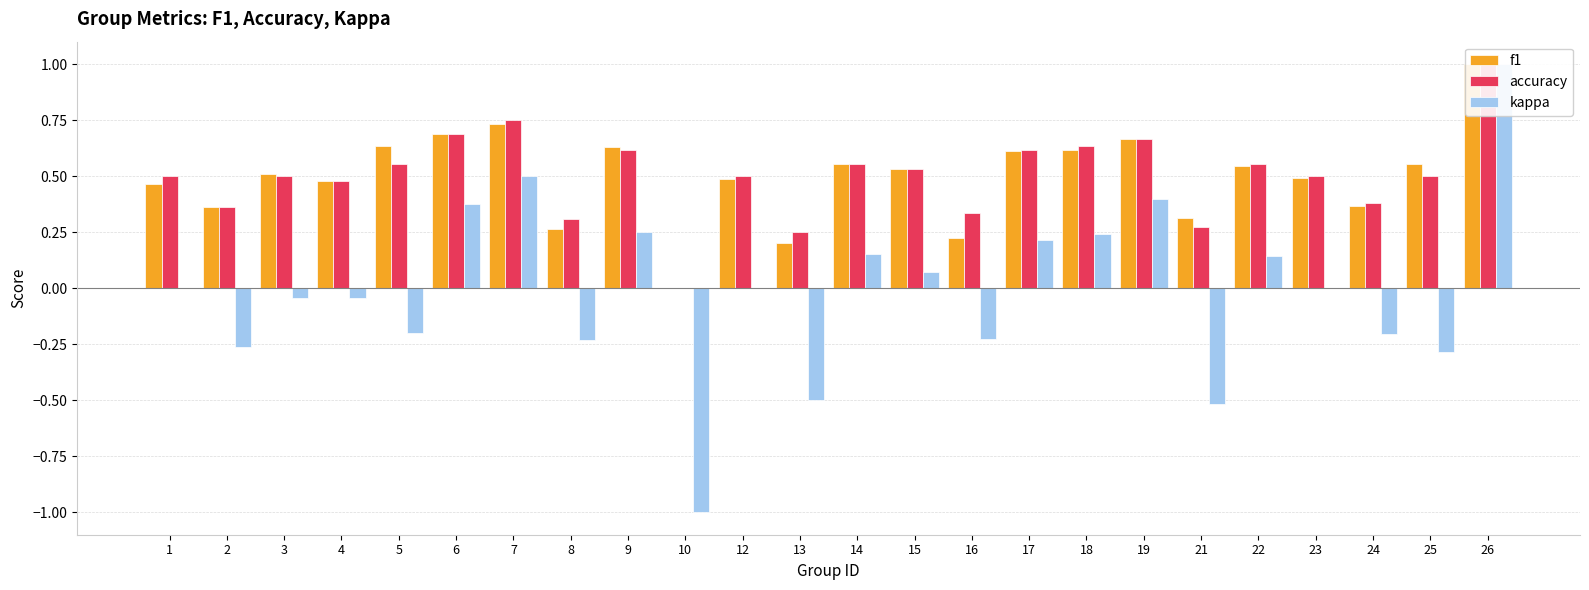

What is the sum of the accuracy values at 23 and 18?

1.1